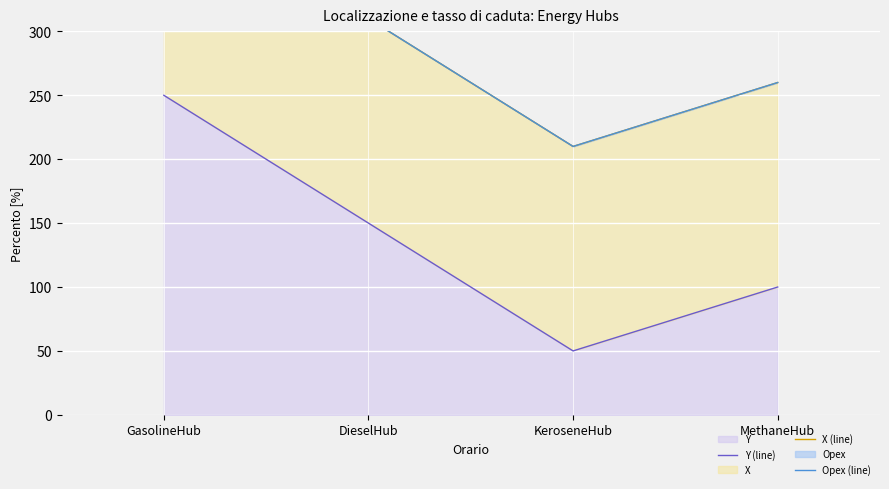

Where is X (line) nearest to the value 310?

DieselHub